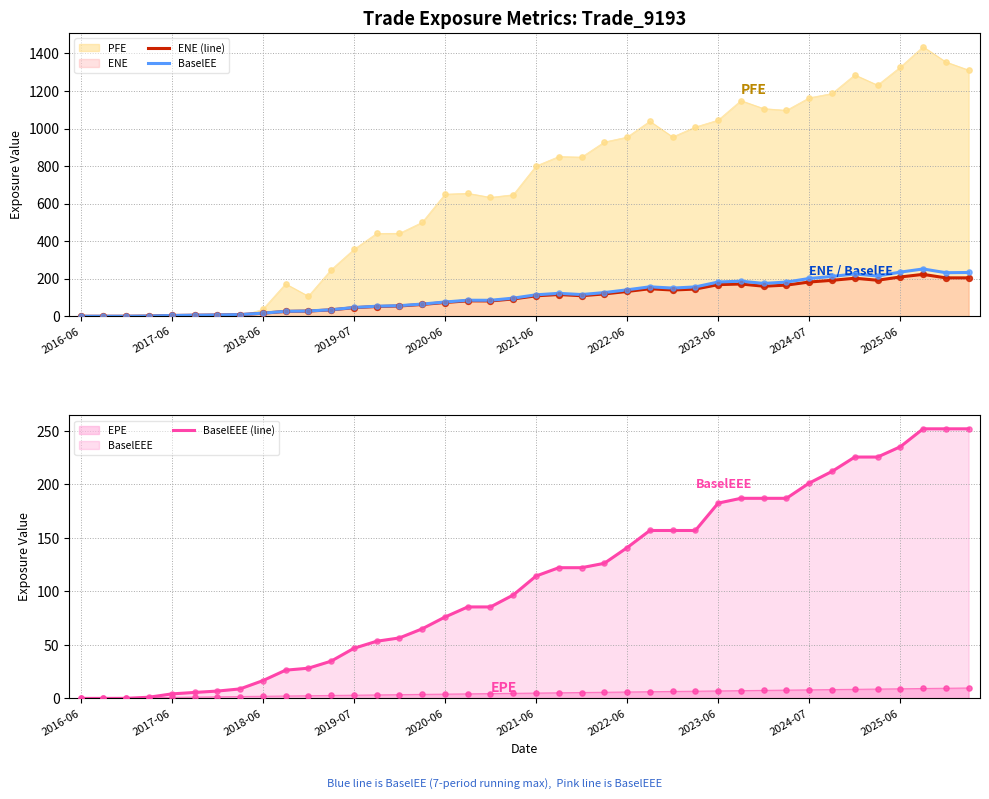

Which series reaches the maximum Y coordinate?

BaselEE